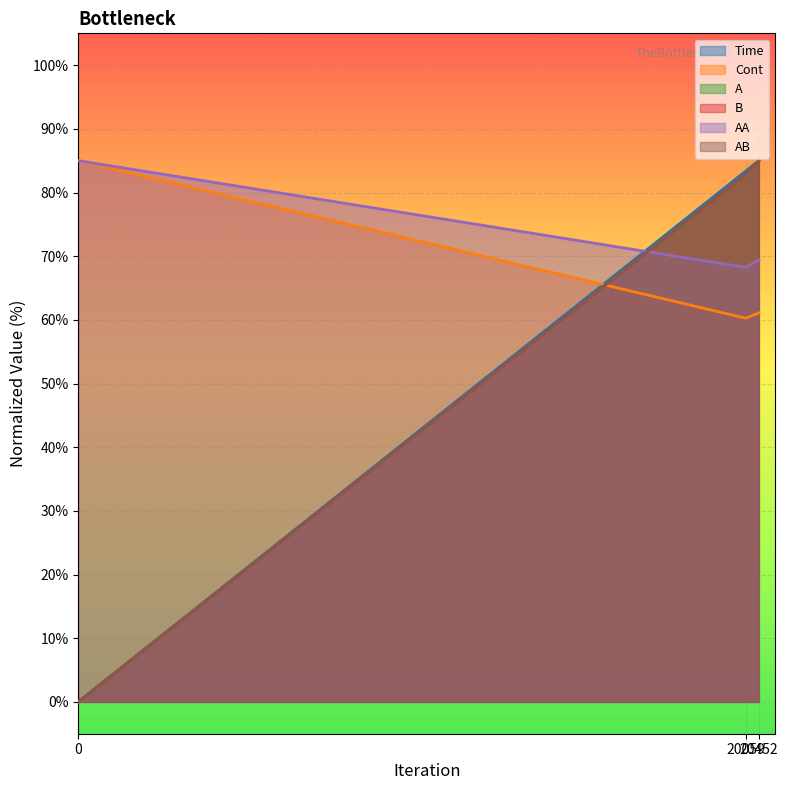

What is the total value across all series at 20059?

460.6